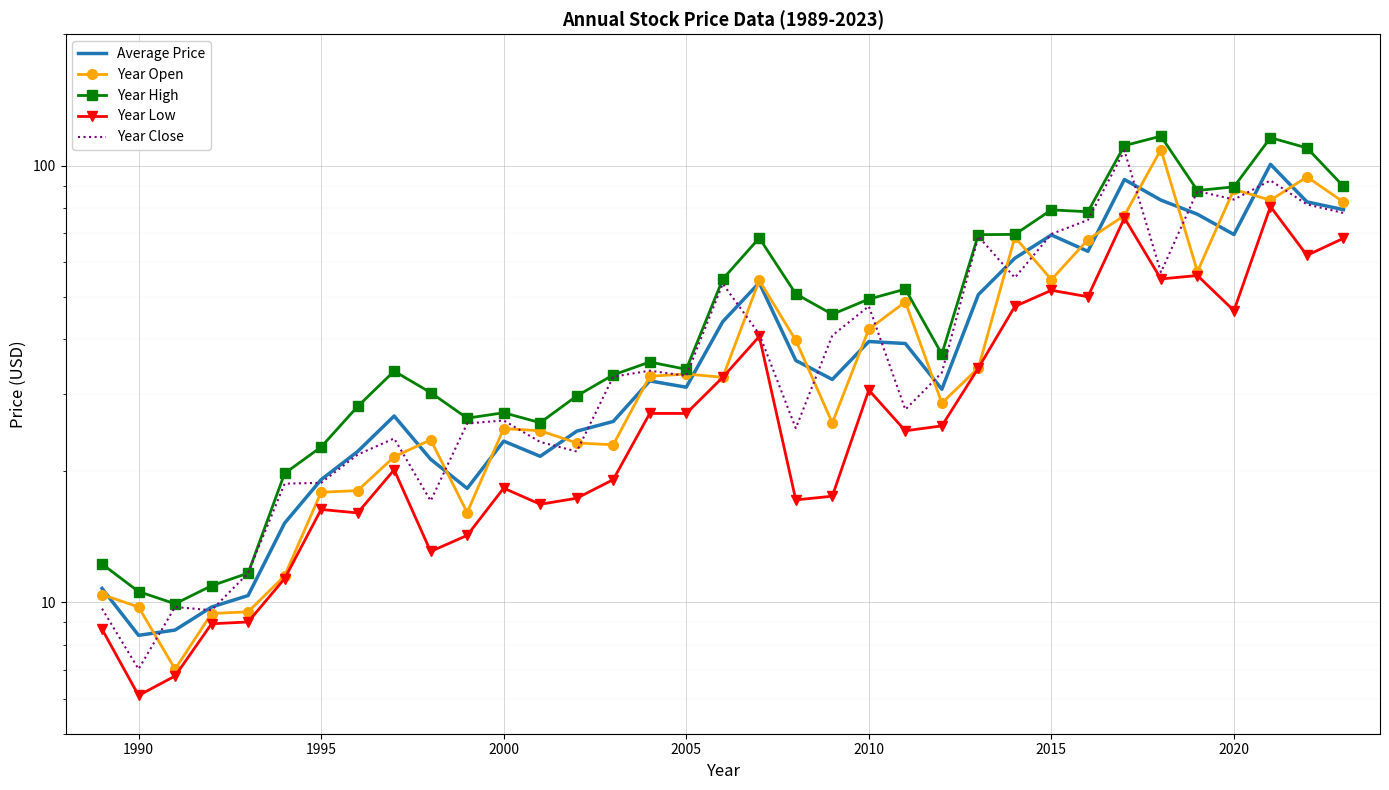

Where is the first local minimum for Year Close?

1990